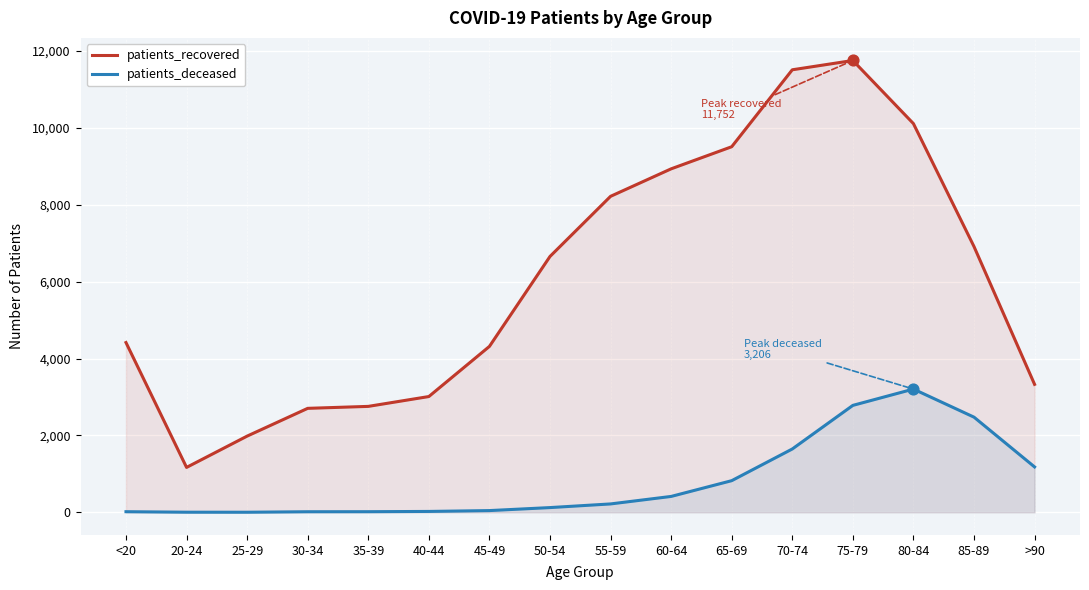

Which series has the widest spread of Y values?

patients_recovered